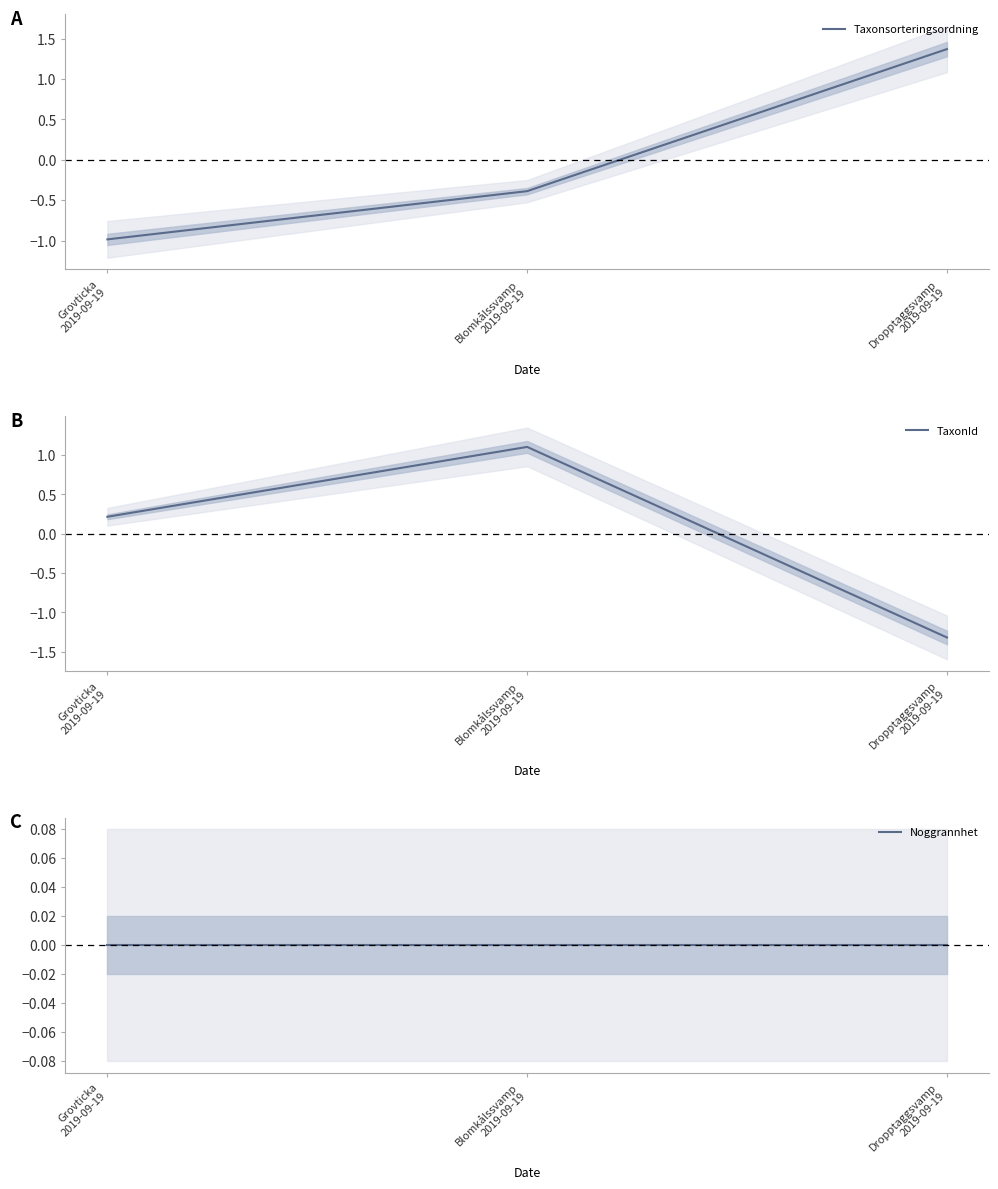

What is the label of the 3rd point from the left?

Dropptaggsvamp
2019-09-19